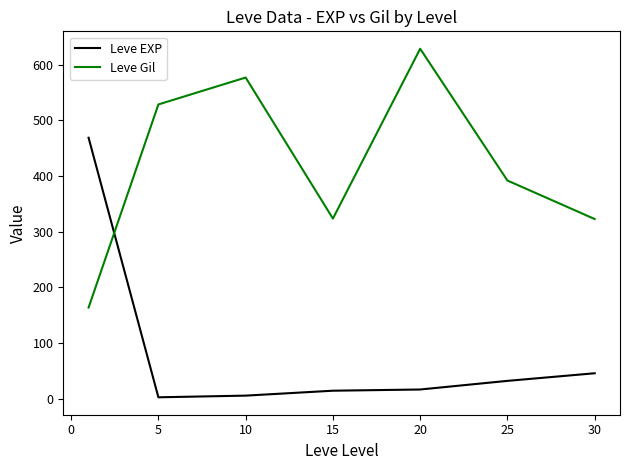

What is the difference between the second highest and second lowest values in the Leve Gil series?

254.2